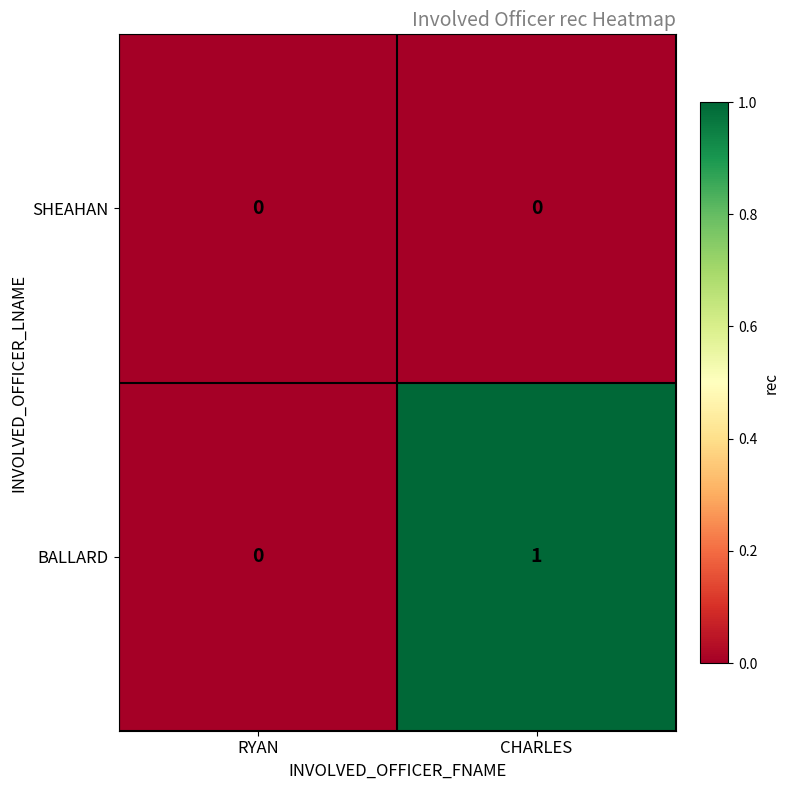

Which label corresponds to the largest value in the chart?

CHARLES